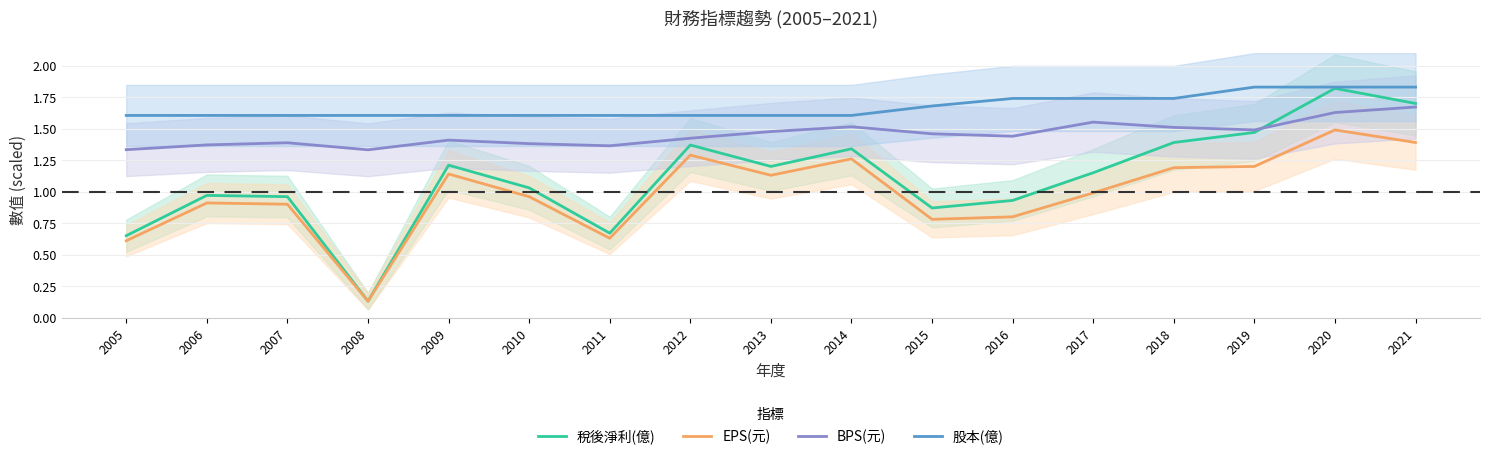

True or false: BPS(元) and EPS(元) cross at least once.

False